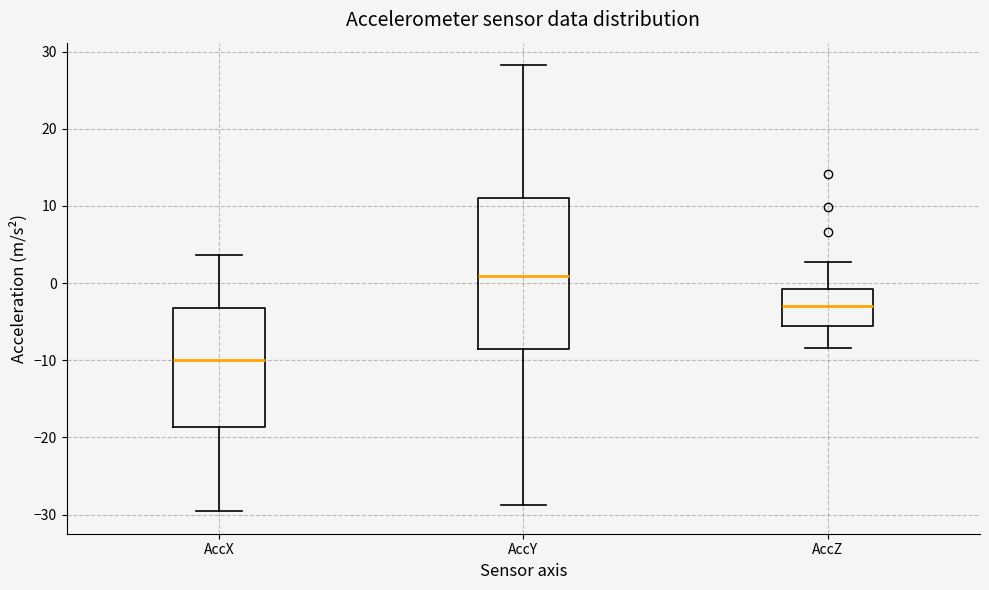

Reading left to right, read every box against the y-axis: the position of its median line, the range the box covers, and the ends of its whiskers. The values are not printed on the chart, so give them approximately, as read against the axis.

AccX: median -10, box -19 to -3, whiskers -30 to 4
AccY: median 1, box -9 to 11, whiskers -29 to 28
AccZ: median -3, box -6 to -1, whiskers -8 to 3